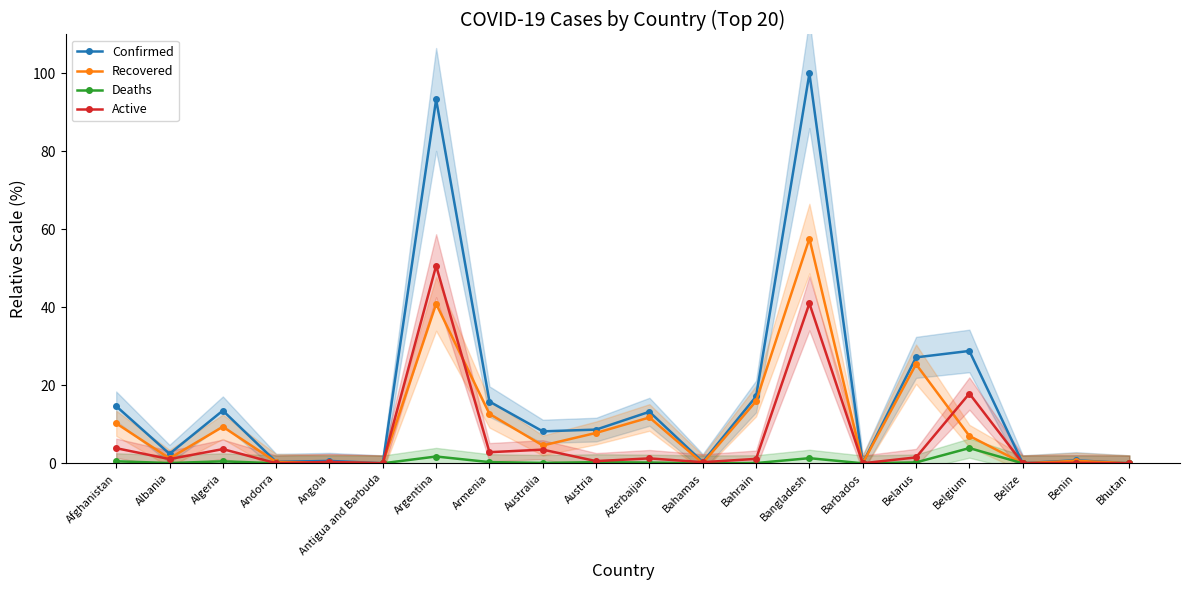

True or false: Active and Recovered intersect in this chart.

True